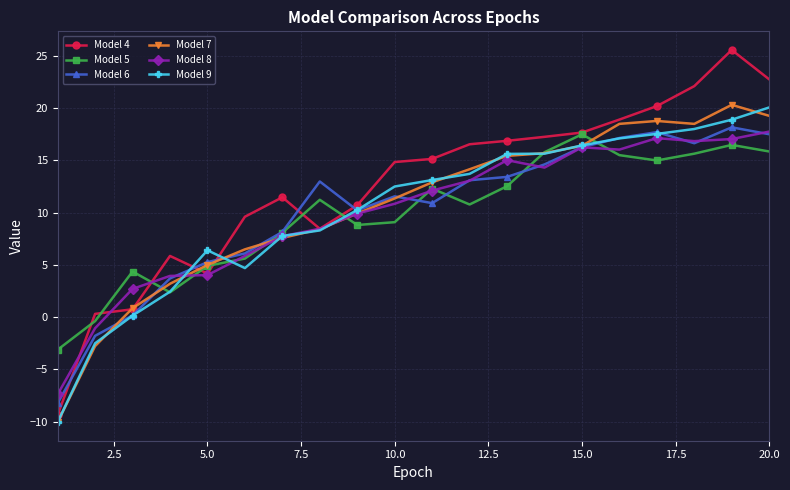

What are all the series names shown in the legend?

Model 4, Model 5, Model 6, Model 7, Model 8, Model 9